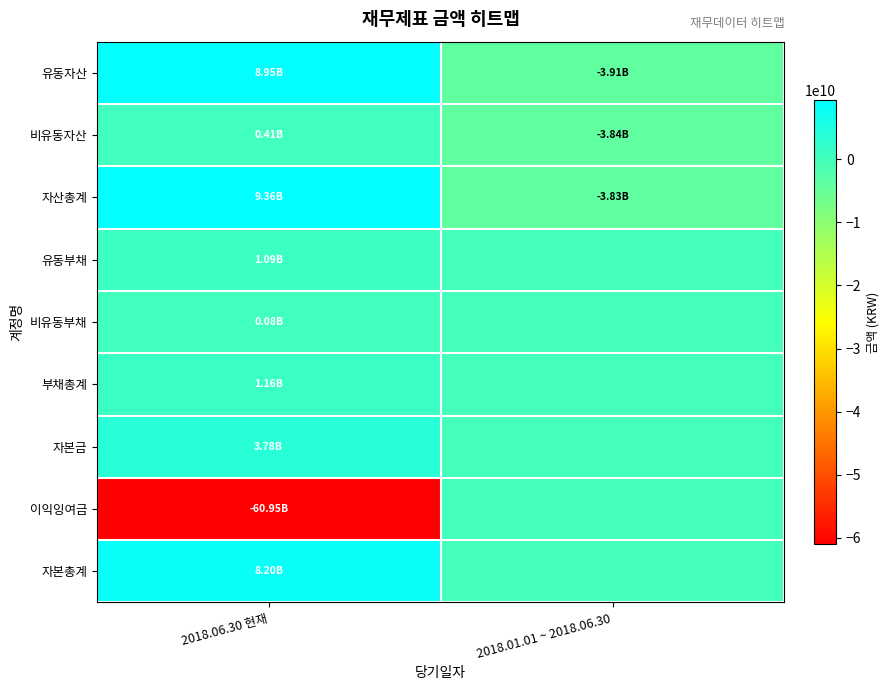

Which has a higher value, 2018.01.01 ~ 2018.06.30 or 2018.06.30 현재?

2018.06.30 현재